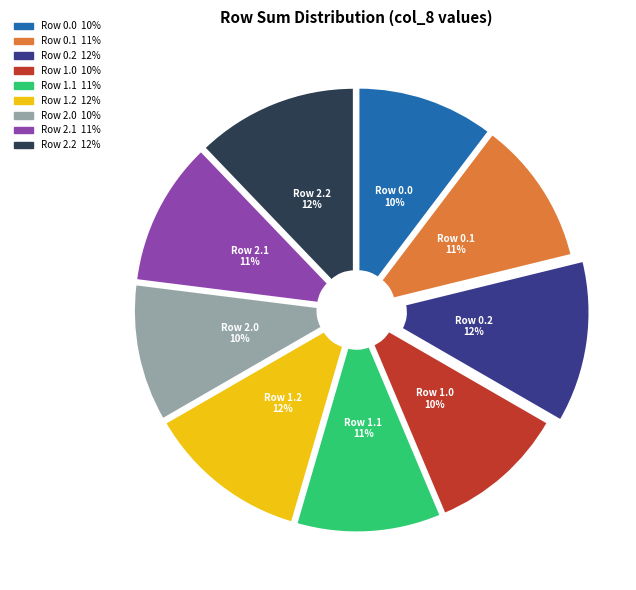

Is the sum of Row 0.2 and Row 1.2 greater than half?

No